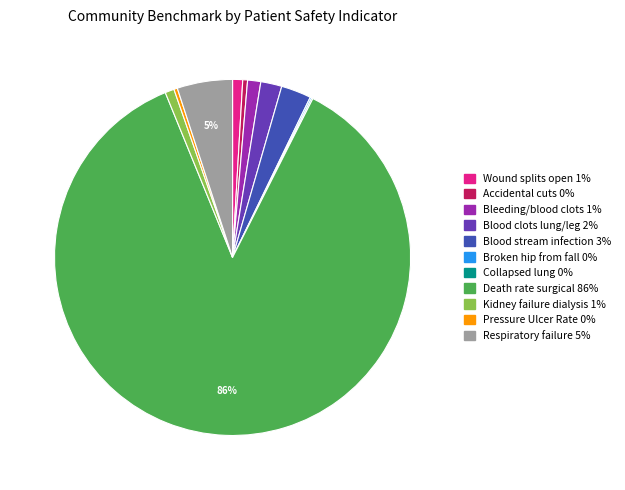

Is there a majority slice in this chart?

Yes